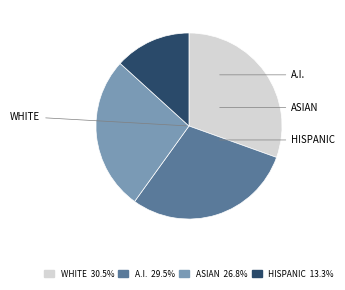

Is there a majority slice in this chart?

No